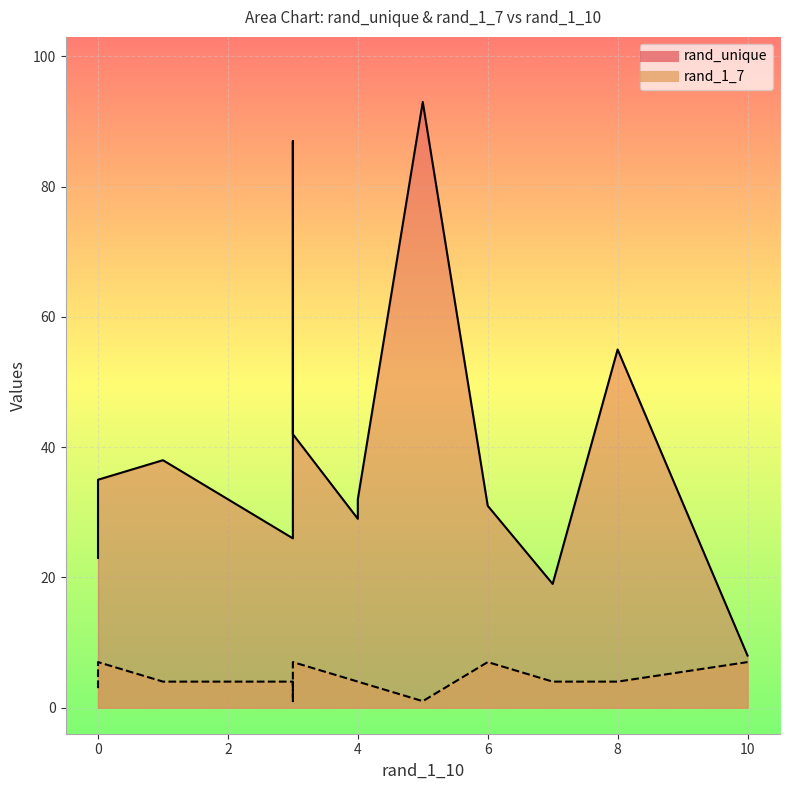

What is the difference between the maximum and minimum values in the rand_unique series?

85